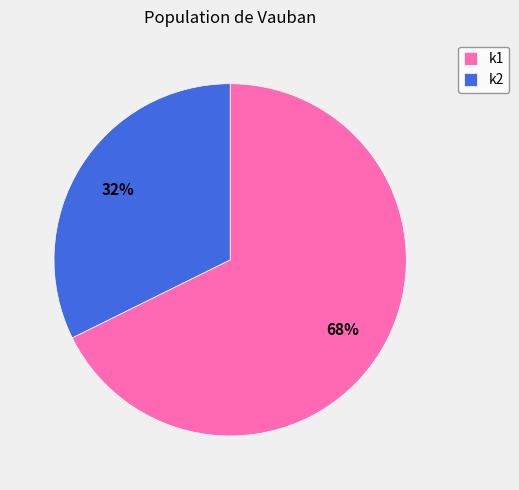

To the nearest percent, what is the combined percentage of k2 and k1?

100%